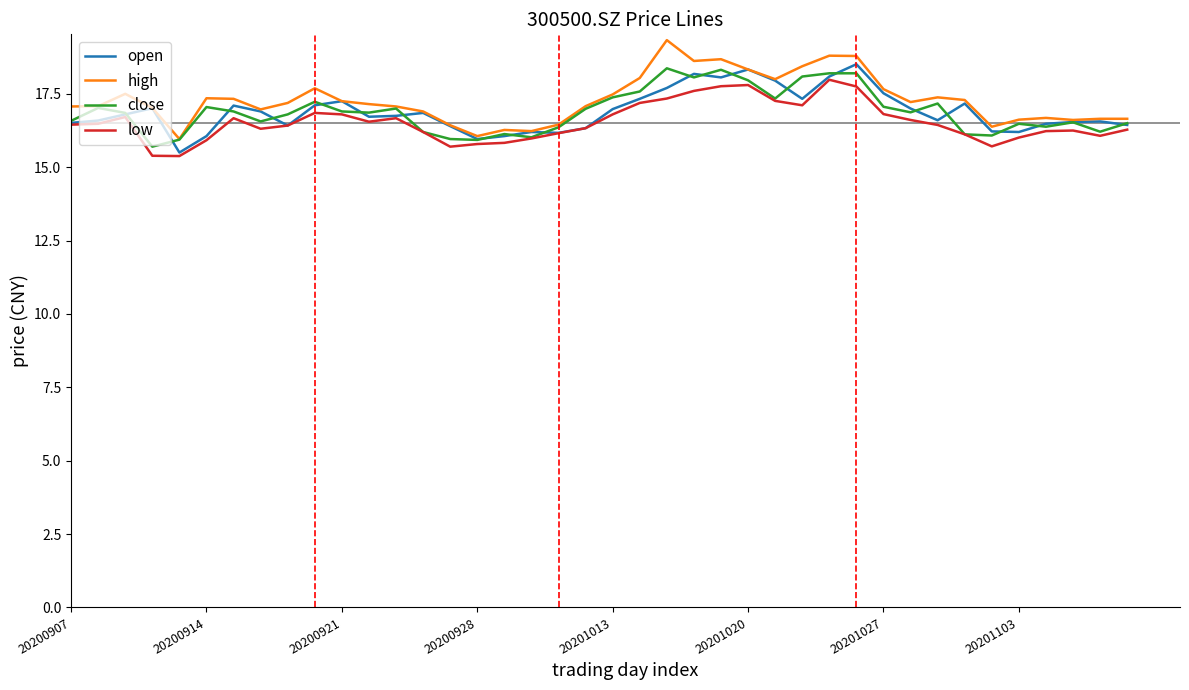

What is the greatest value displayed?

19.3